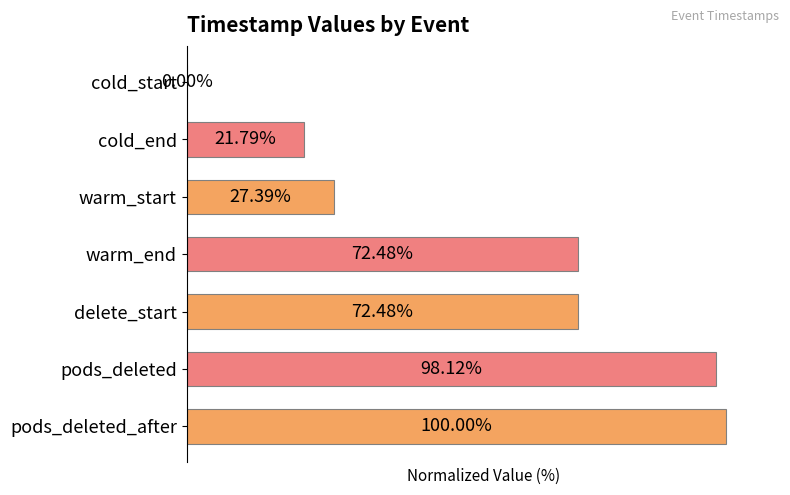

Which has a higher value, pods_deleted or cold_end?

pods_deleted